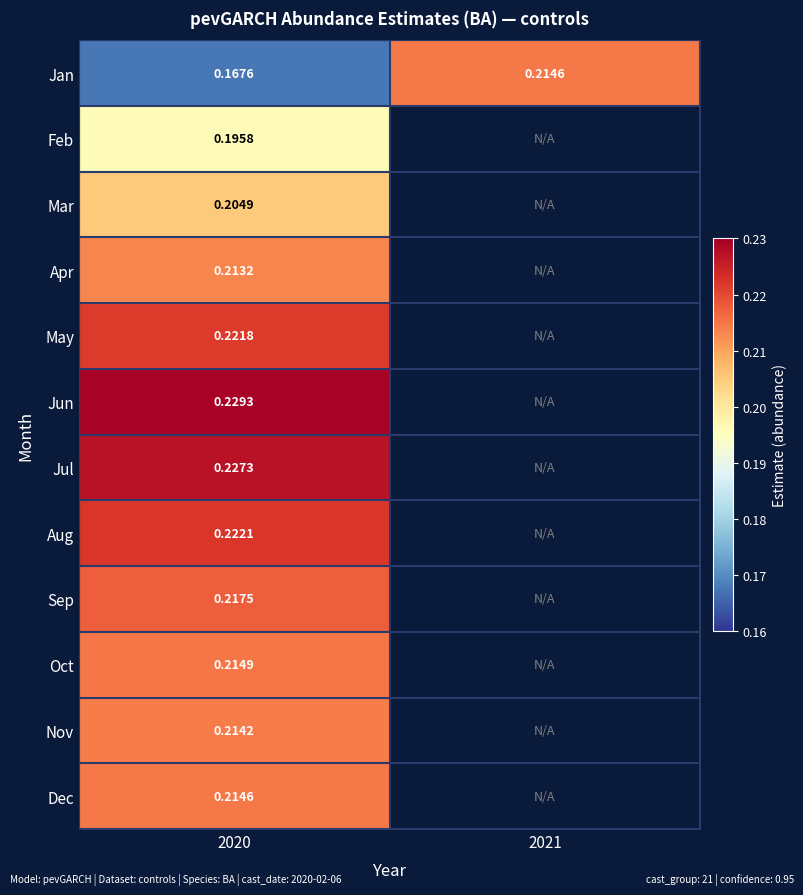

At 2020, list the series in order from smallest to largest.

Jan, Feb, Mar, Apr, Nov, Dec, Oct, Sep, May, Aug, Jul, Jun